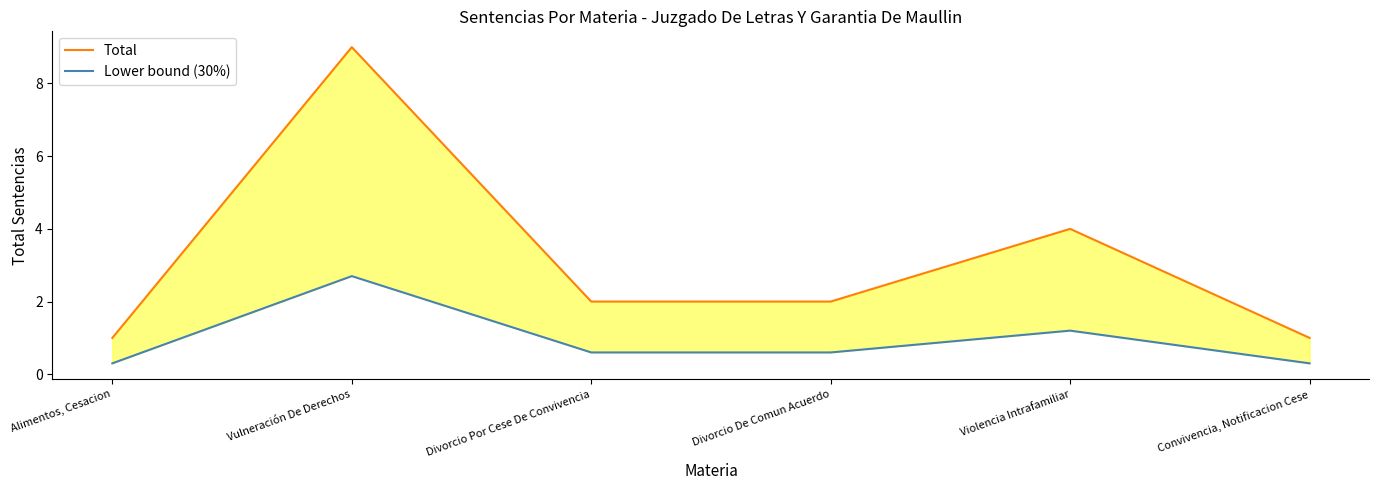

At how many categories does at least one series exceed 2?

2